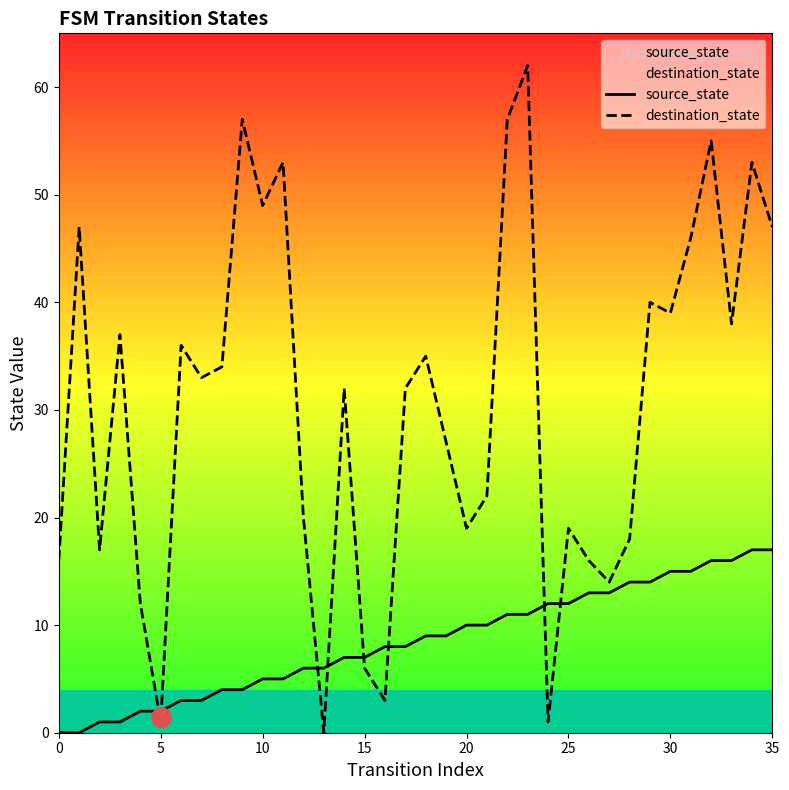

At 25, list the series in order from smallest to largest.

source_state, destination_state